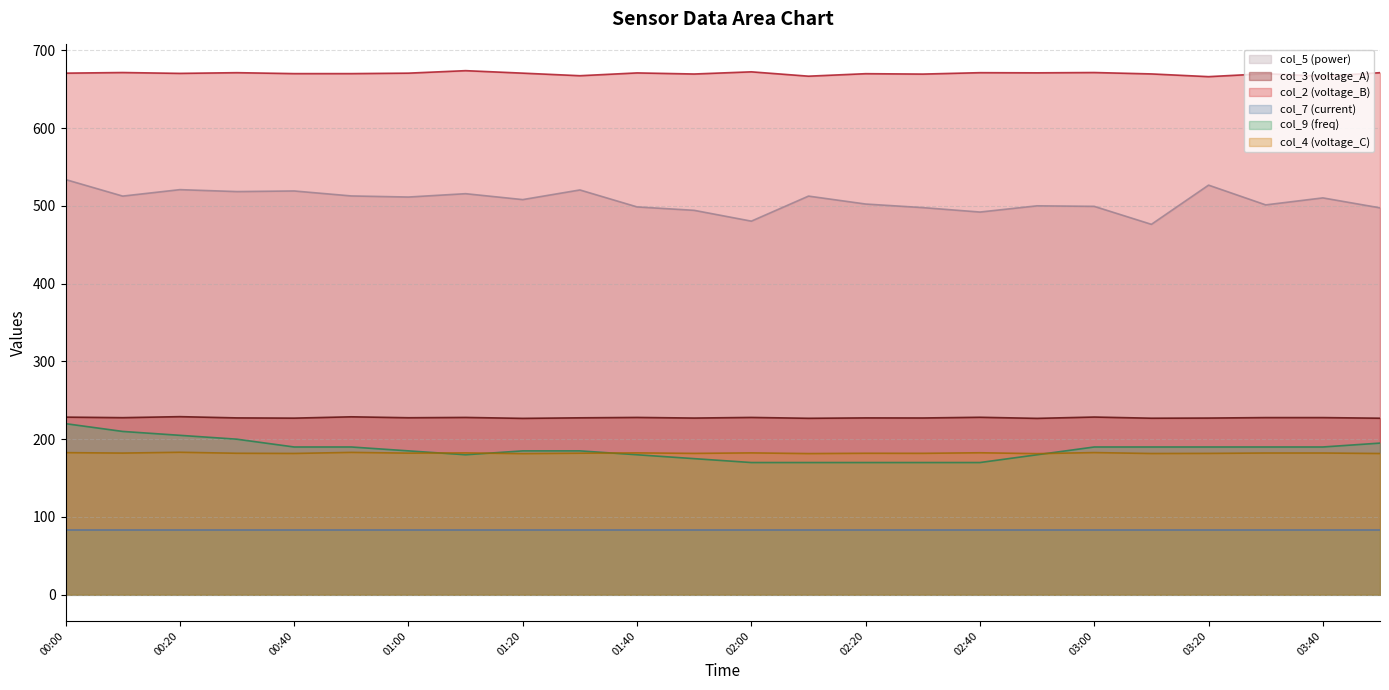

How many series are shown in this chart?

6